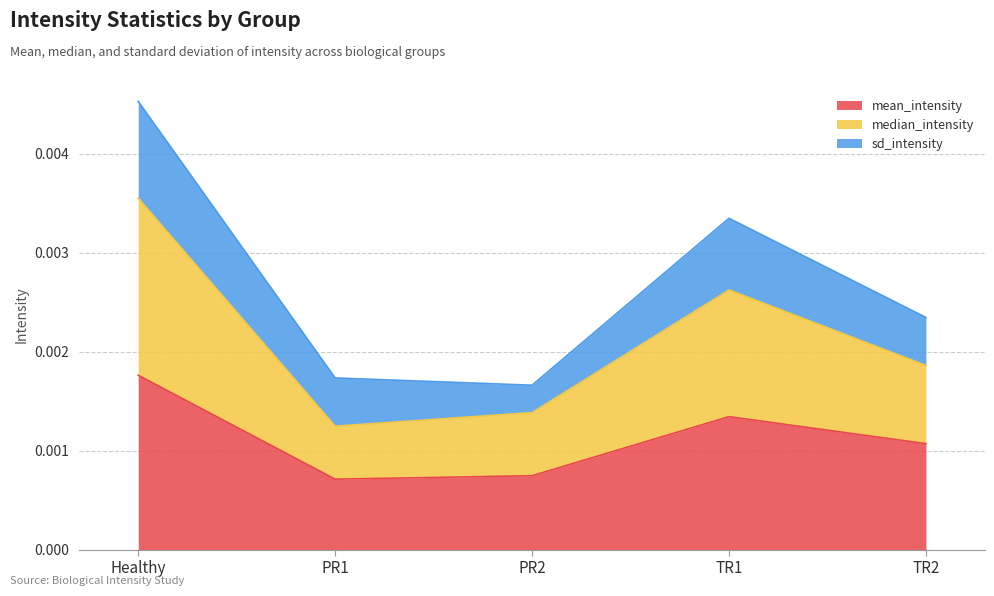

True or false: median_intensity and mean_intensity intersect in this chart.

False